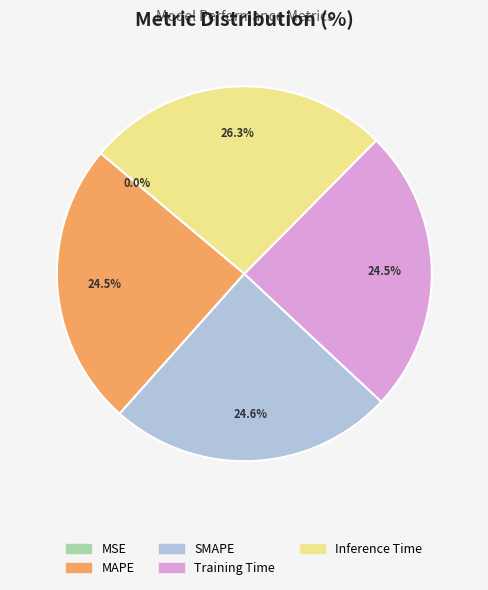

What percentage is the Inference Time slice, to the nearest percent?

26%